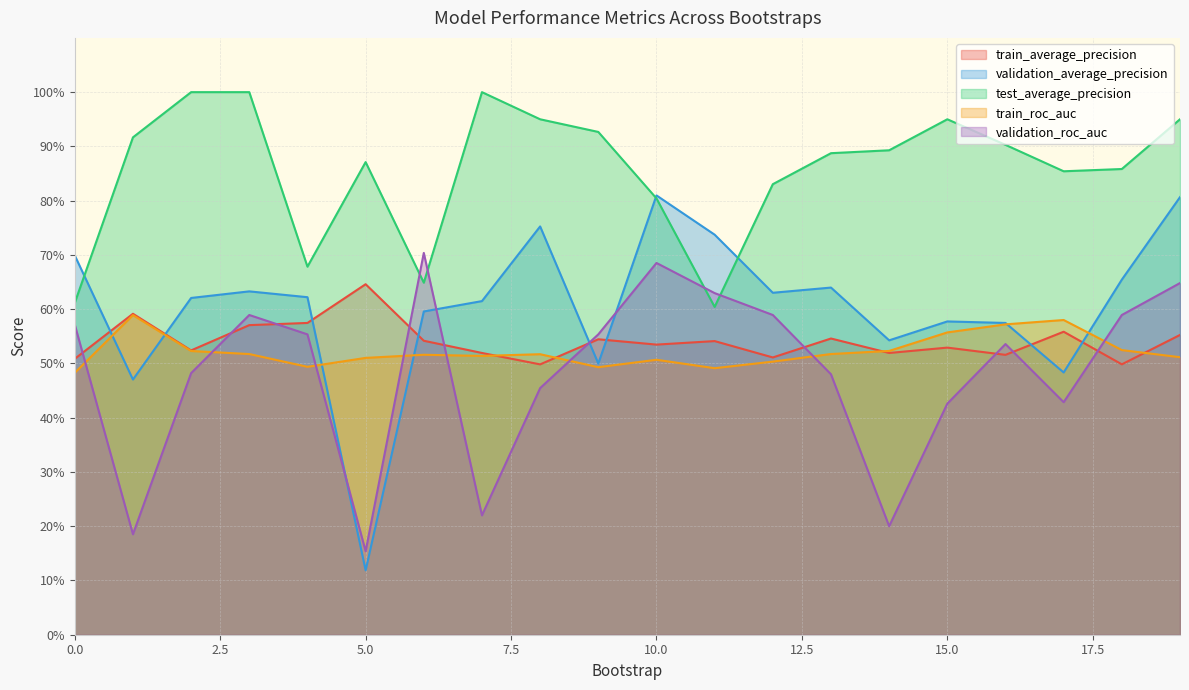

Which series changed the most between 1 and 7?

validation_average_precision